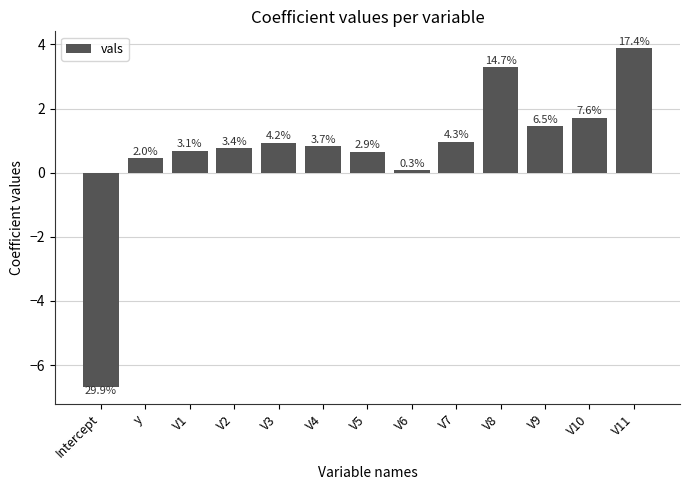

Are the bars horizontal?

No